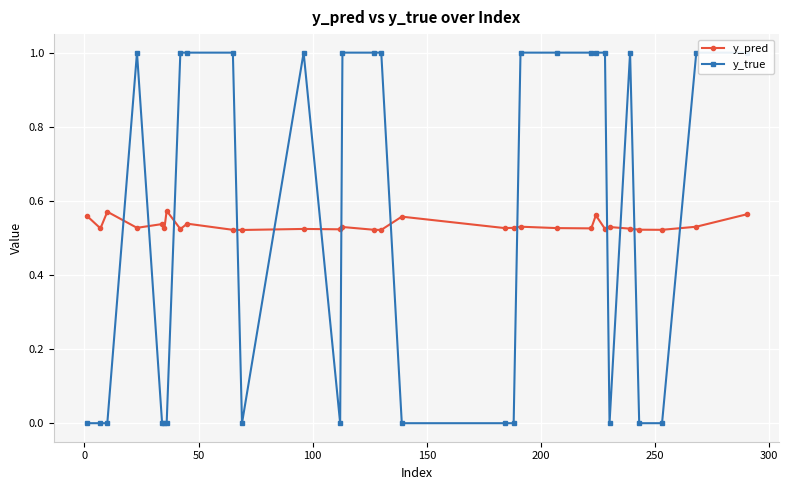

Count the y_pred values in the range 0 to 1.

30